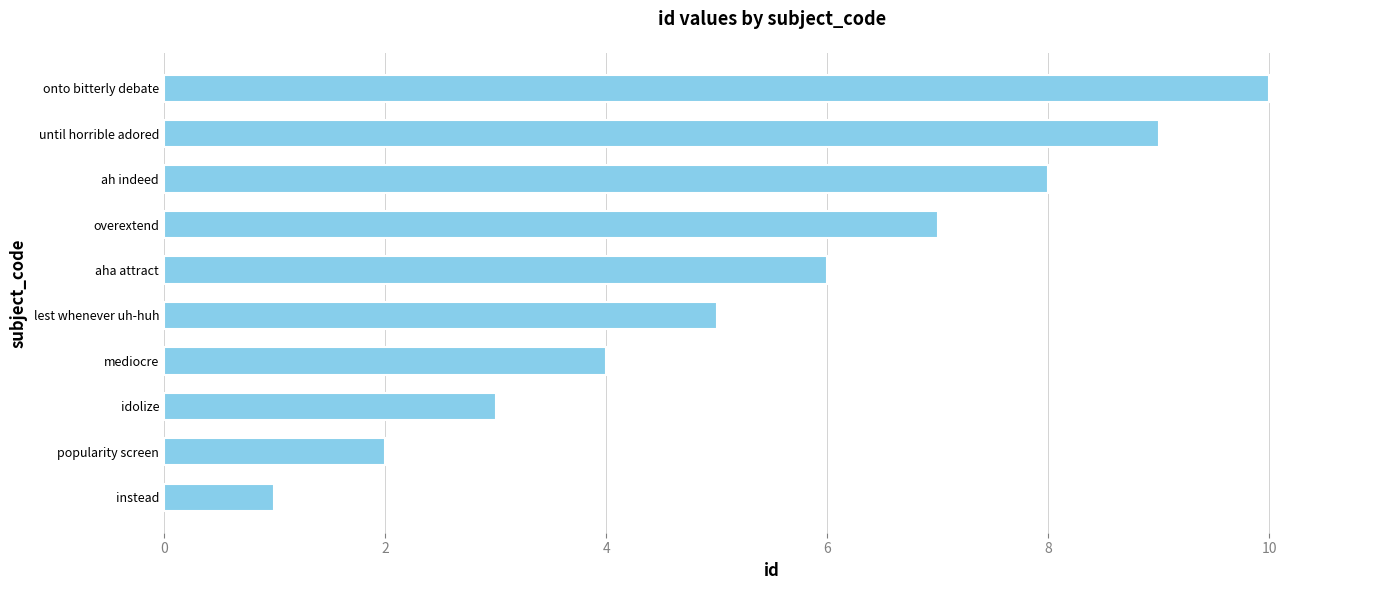

What is the average value?

6